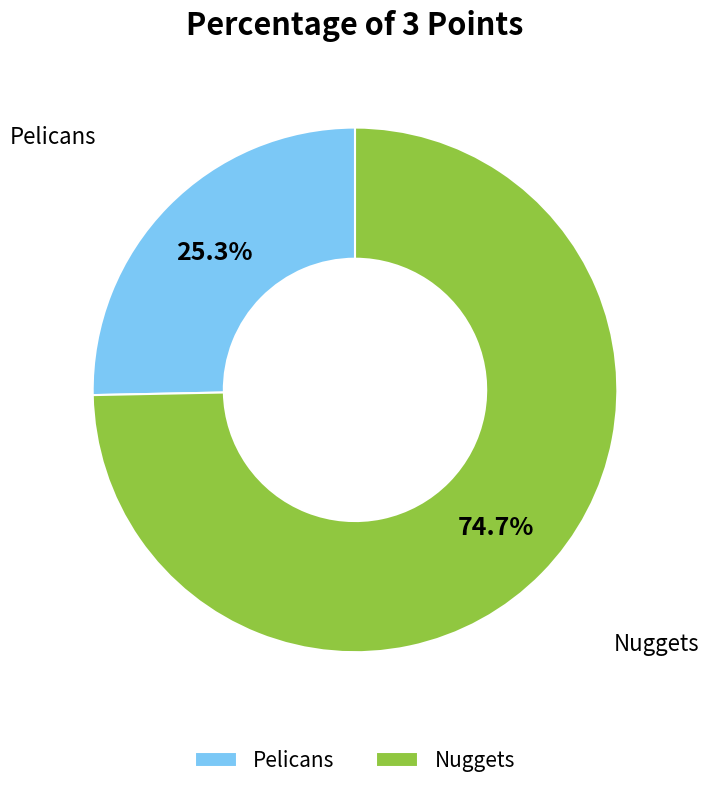

What is the majority slice?

Nuggets